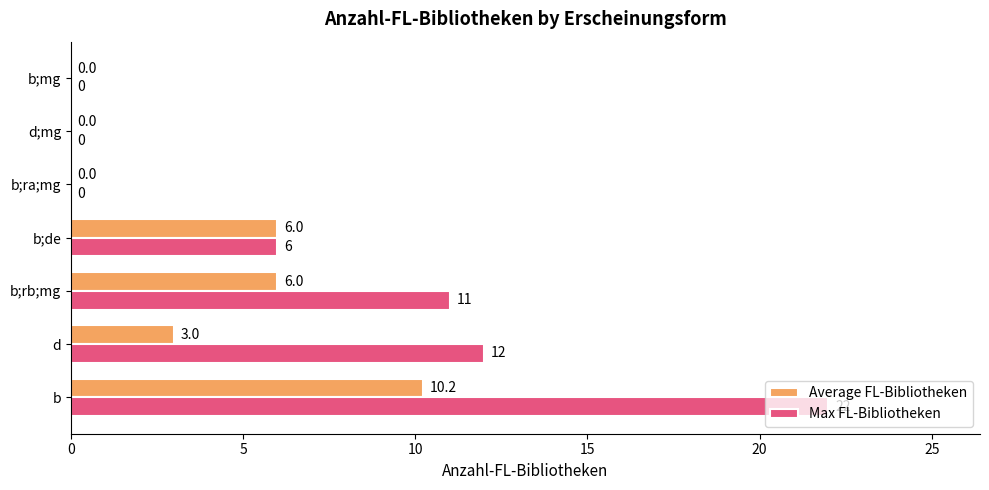

How many Average FL-Bibliotheken values are between 0 and 6?

6